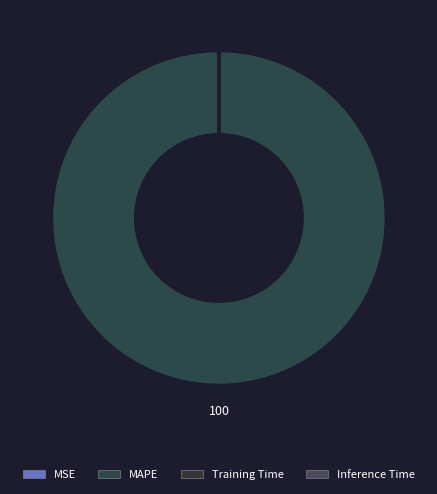

To the nearest percent, what is the difference between the largest and smallest slice percentages?

100%